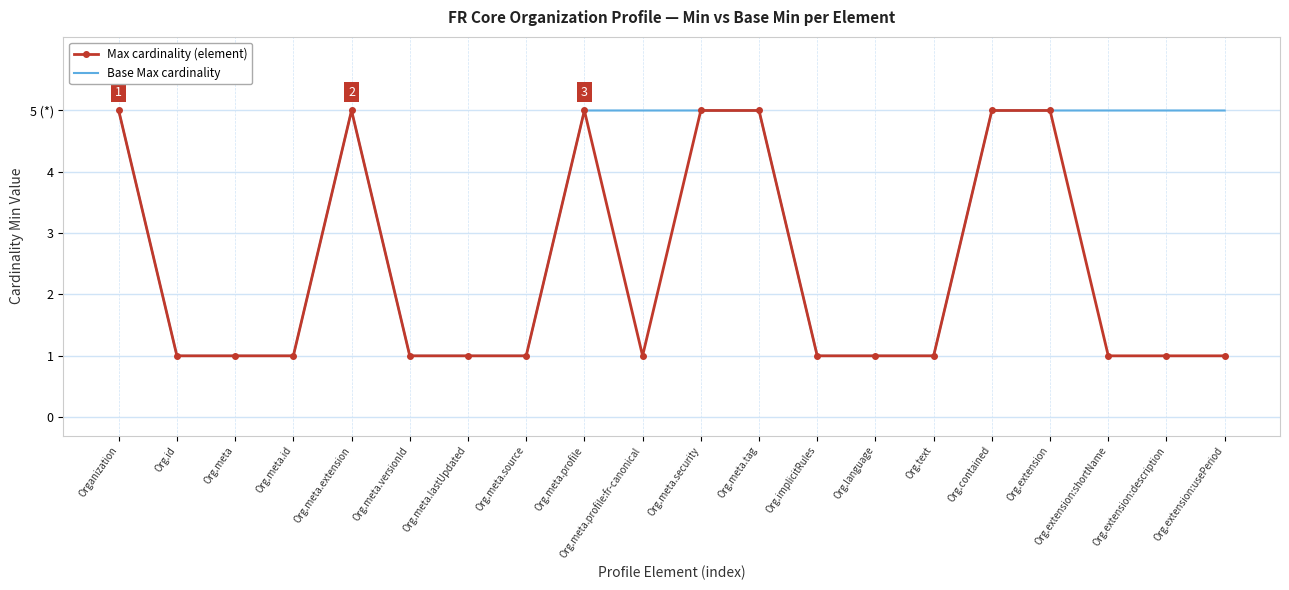

True or false: Base Max cardinality and Max cardinality (element) intersect in this chart.

False